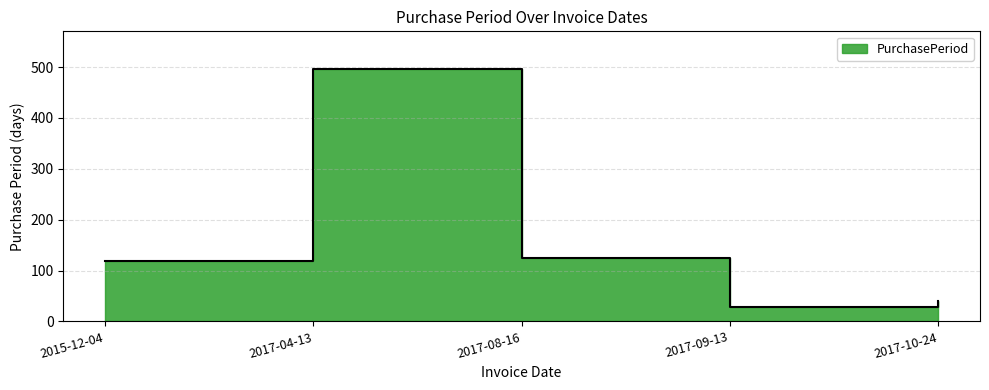

What is the difference between the maximum and minimum values?

468